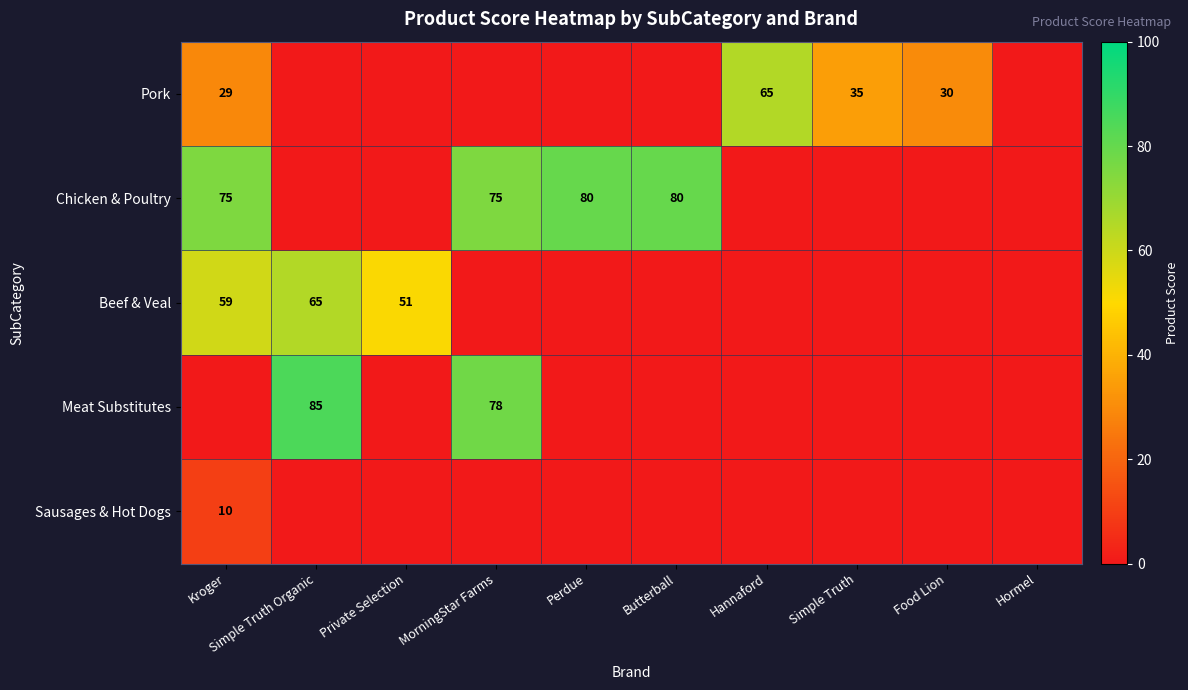

True or false: Pork has a value of 14 at Kroger.

False